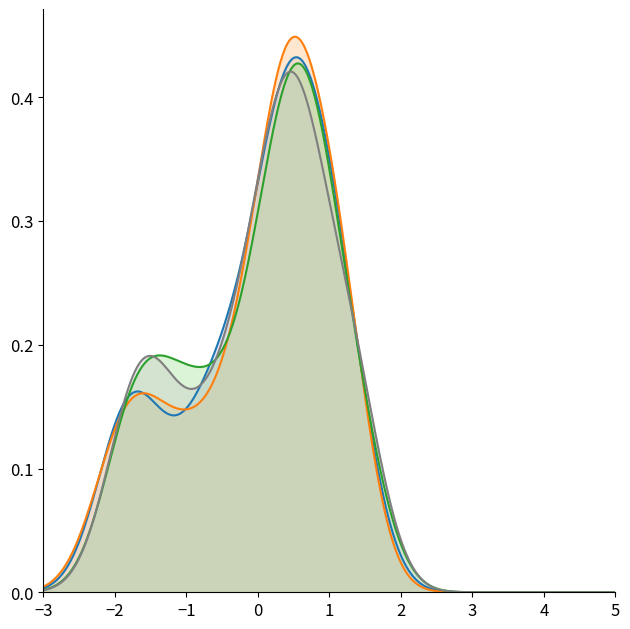

True or false: Low and High cross at least once.

False